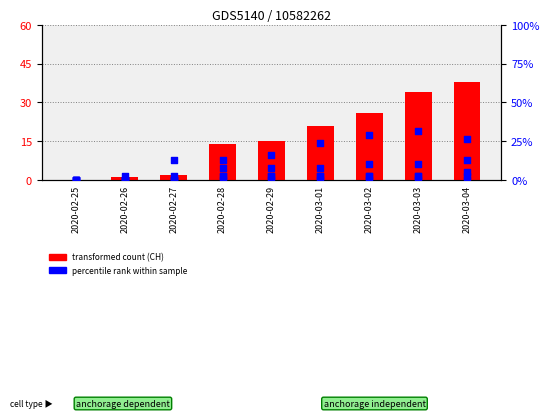

Which series has the largest total across all categories?

CH (transformed count)